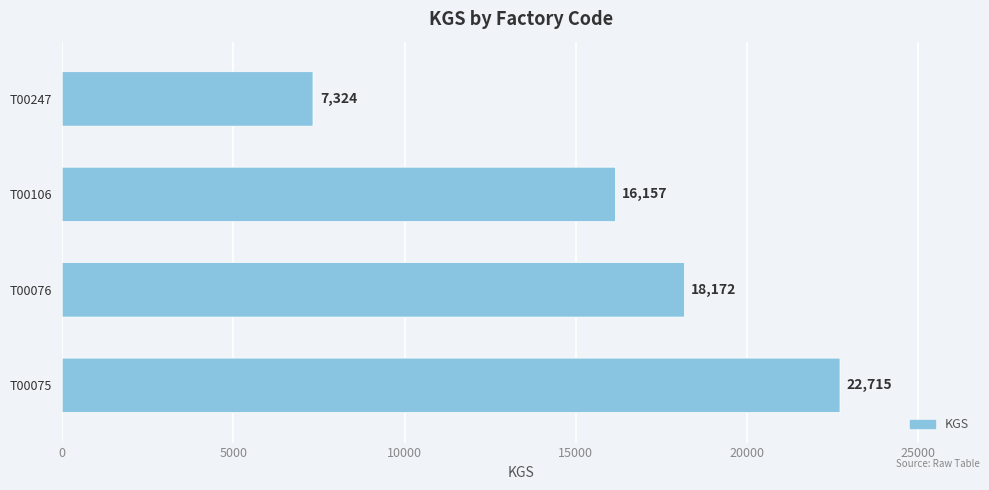

What is the difference between the second highest and minimum values?

10848